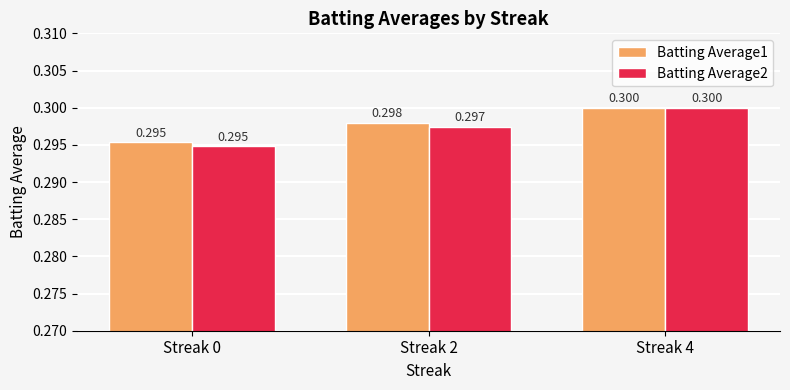

List the labels in order of Batting Average1 value, largest first.

Streak 4, Streak 2, Streak 0